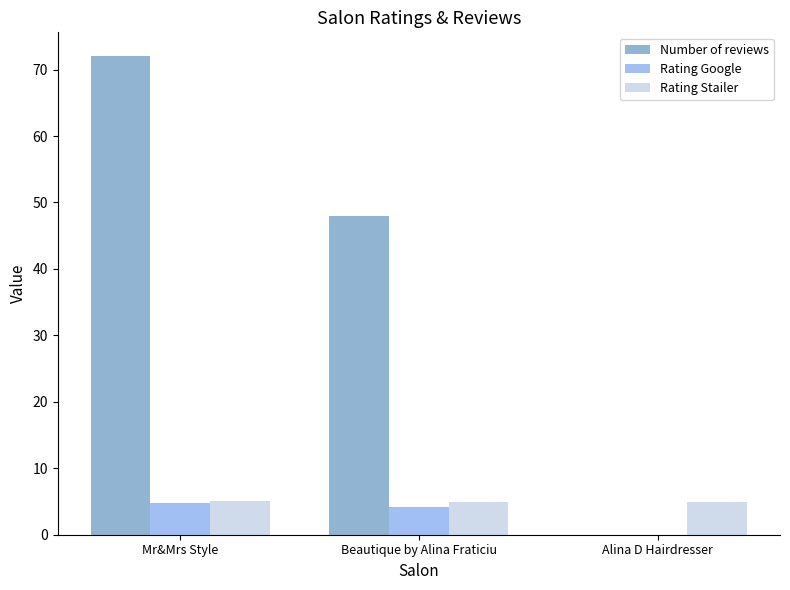

The Number of reviews series shows 0.0 at Alina D Hairdresser. True or false?

True